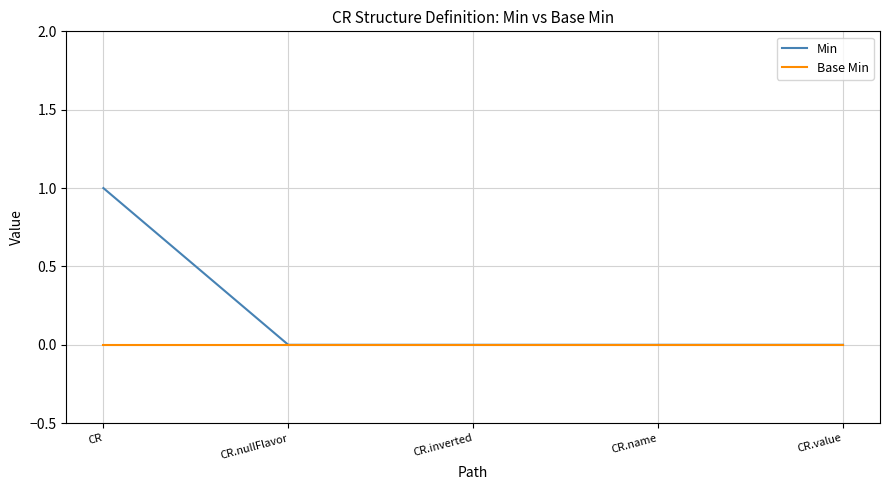

How many lines are shown in the chart?

2